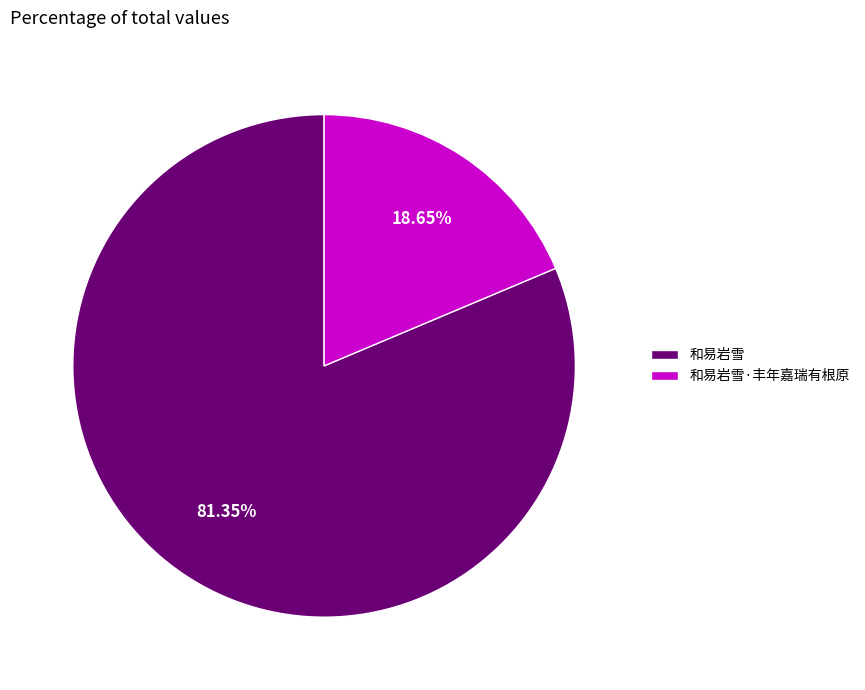

Which slice is the largest?

和易岩雪